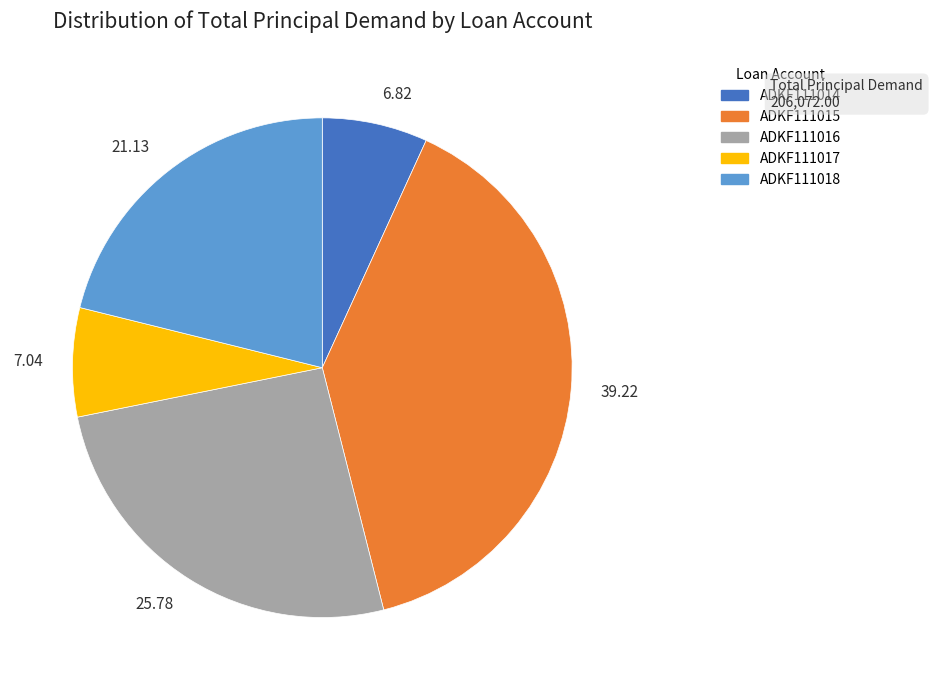

Does any single category account for the majority?

No